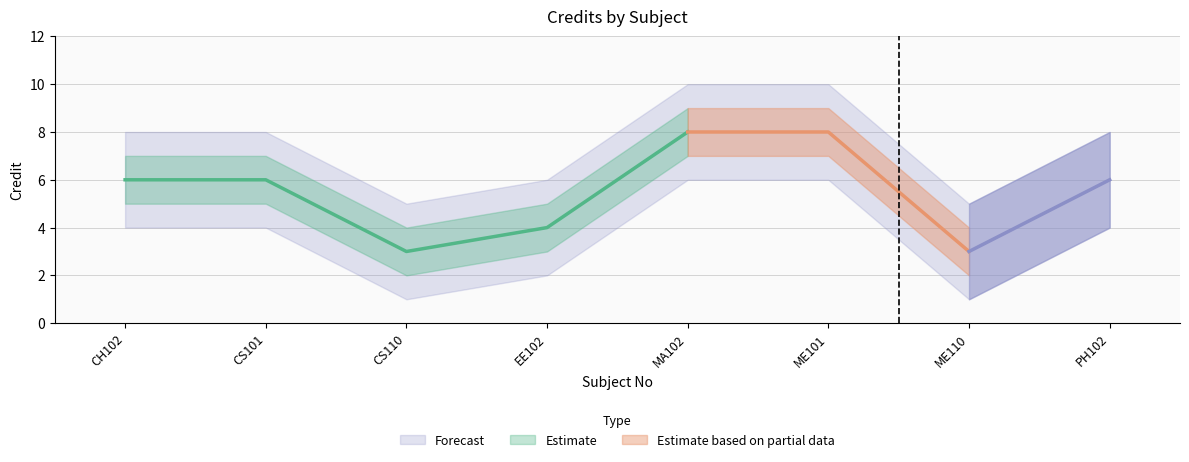

The Credit_lower series shows 3 at EE102. True or false?

True